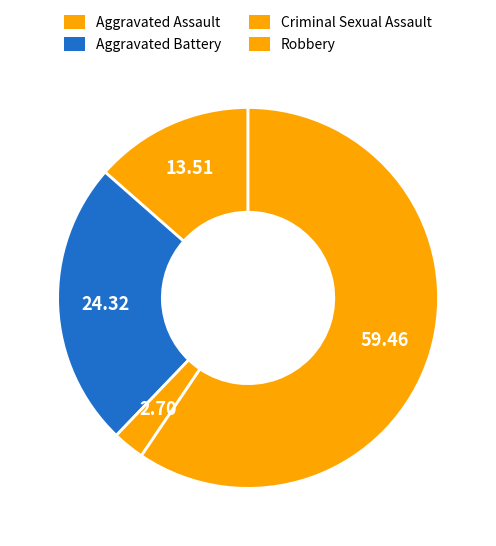

Between Robbery and Criminal Sexual Assault, which is larger?

Robbery